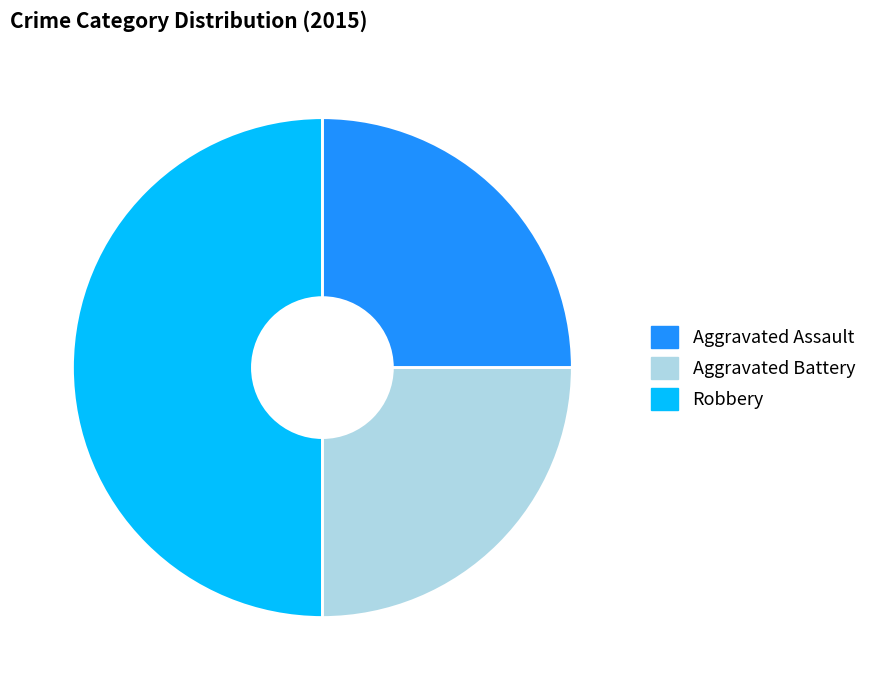

Which slice is the largest?

Robbery